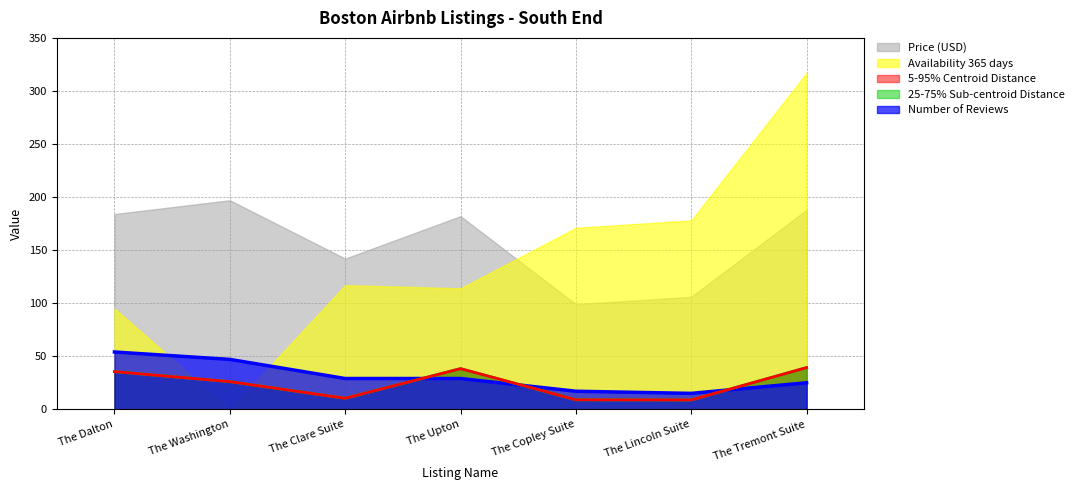

True or false: centroid_group_distance has a value of 39.3 at The Tremont Suite.

True